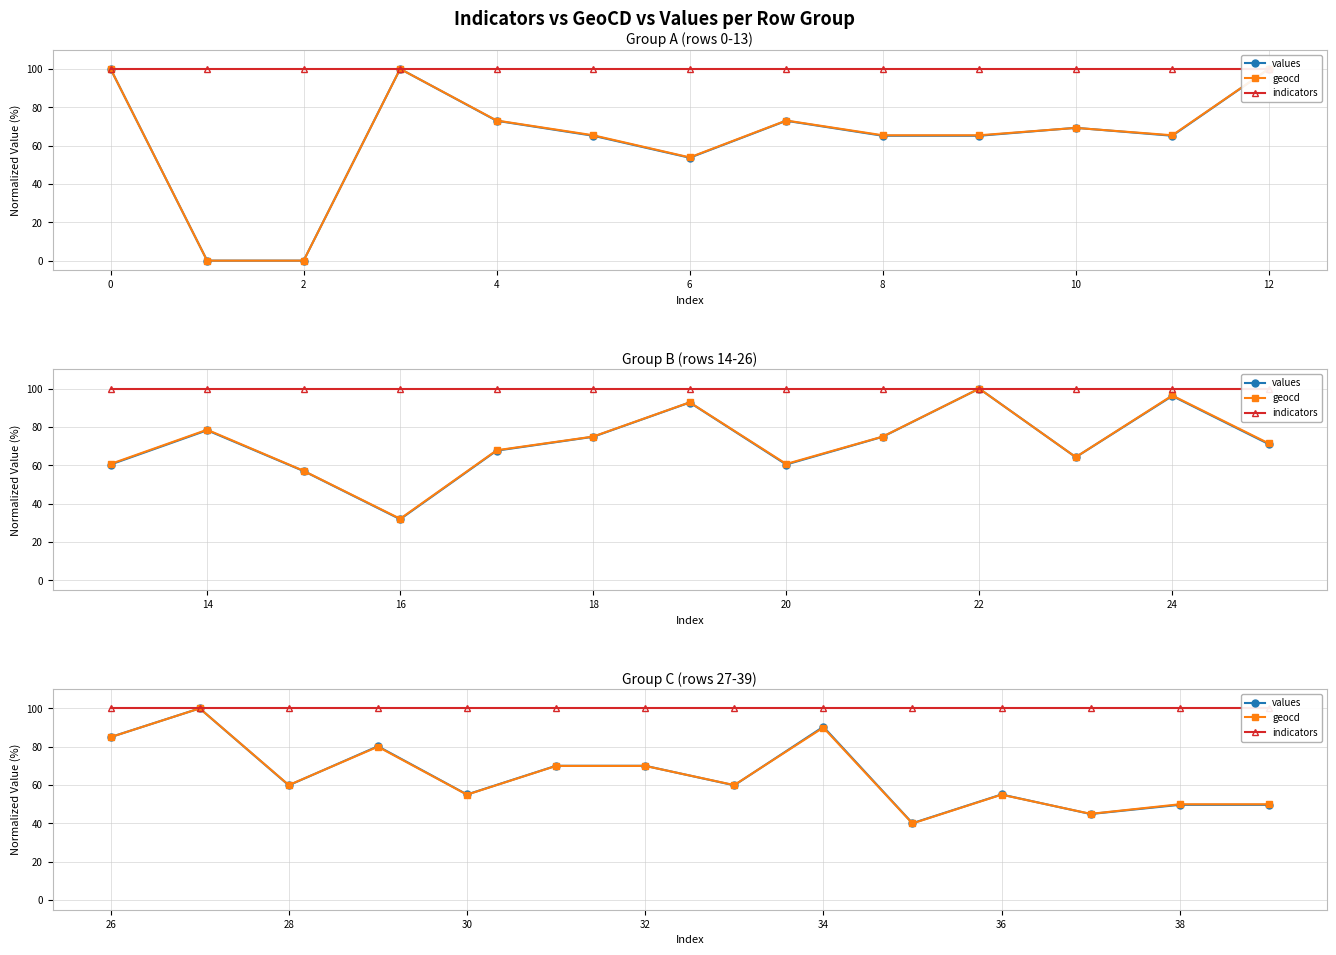

What are all the series names shown in the legend?

values, geocd, indicators